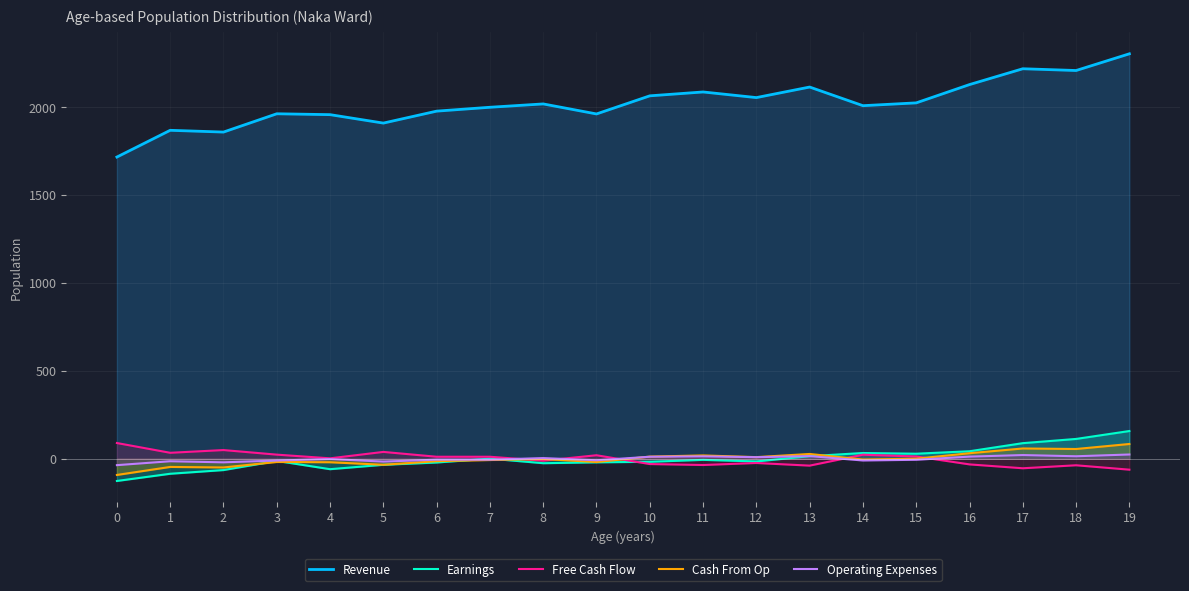

How many values in the Operating Expenses series exceed -1?

9